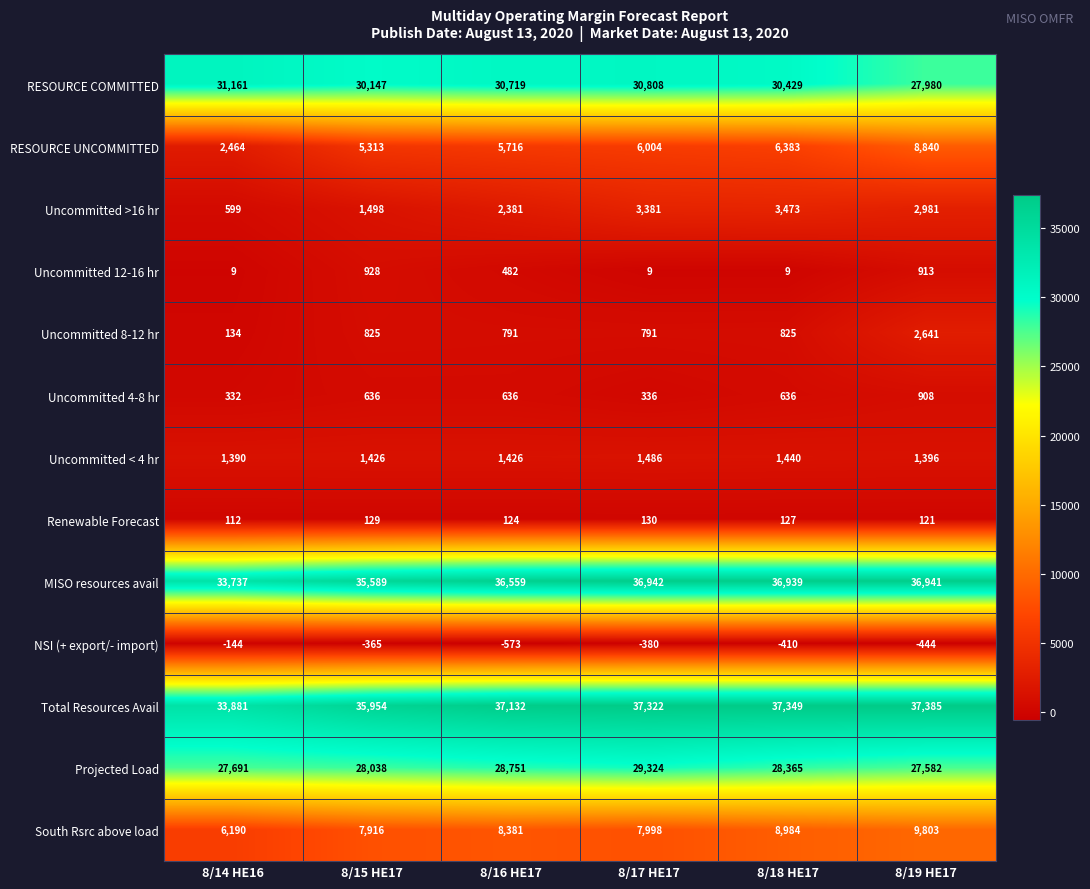

What is the total value across all series at 8/17 HE17?

154151